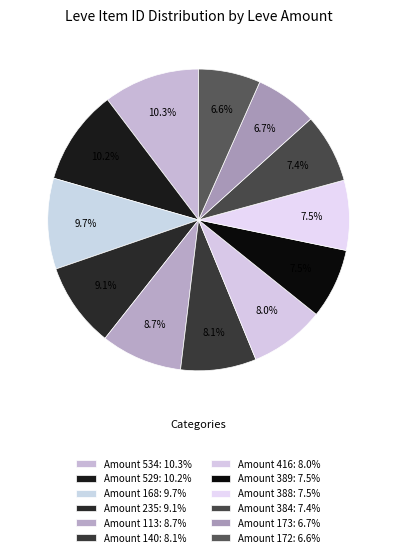

Count the number of slices in the pie.

12